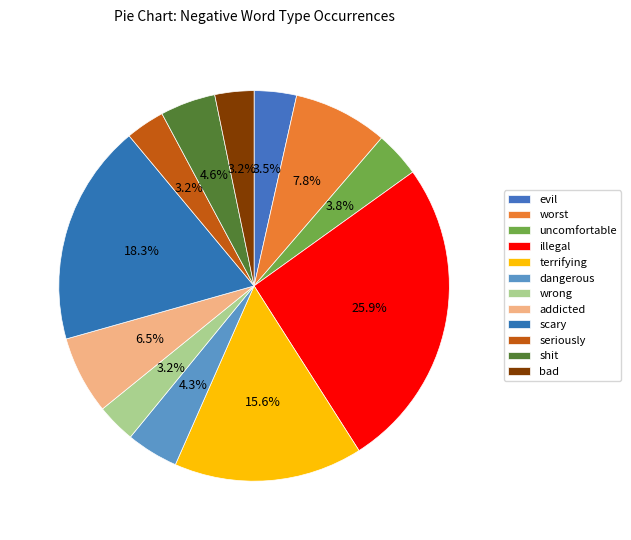

Between dangerous and wrong, which is larger?

dangerous